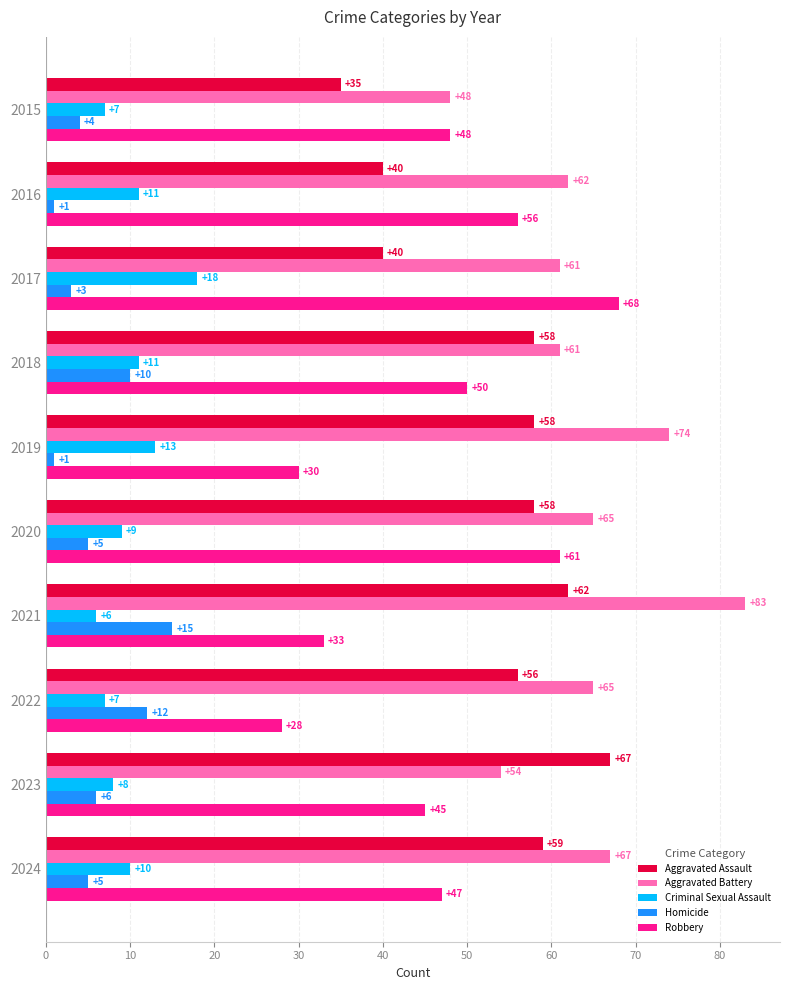

True or false: Criminal Sexual Assault has a value of 26 at 2017.

False